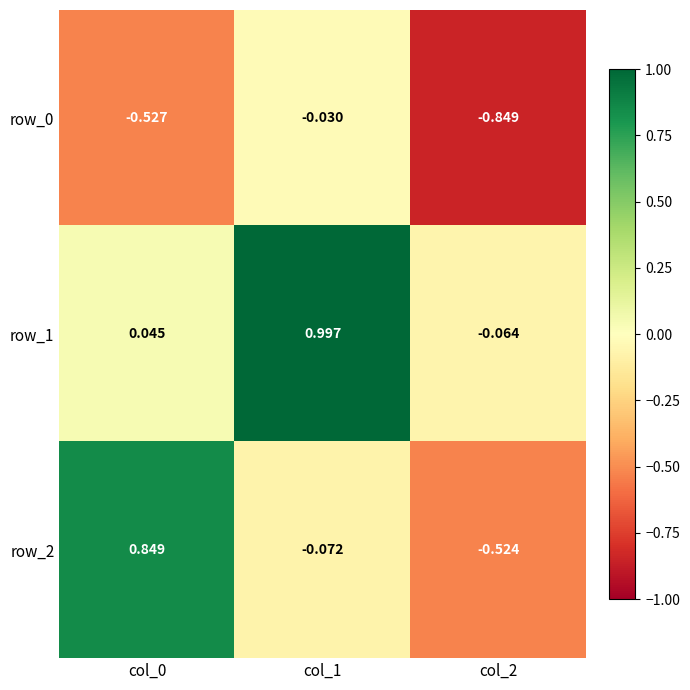

Is the value of row_2 at col_0 greater than the value of row_1 at col_1?

No